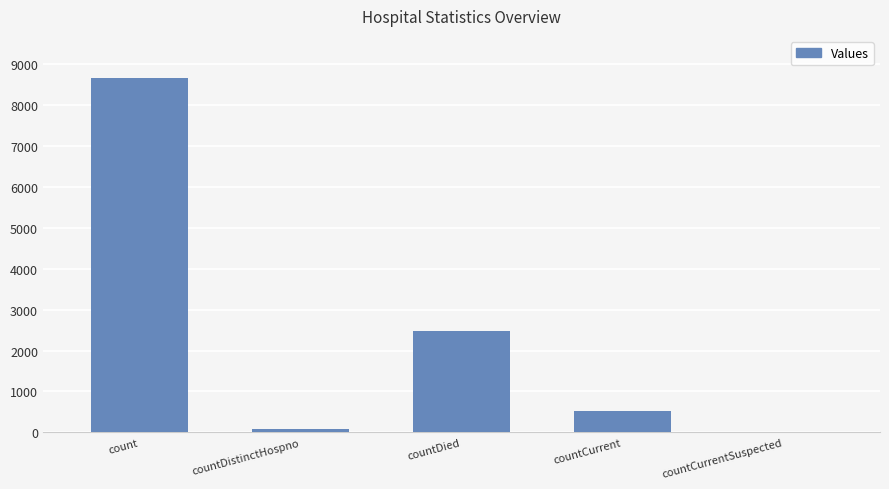

What is the change in value from count to countCurrentSuspected?

-8657